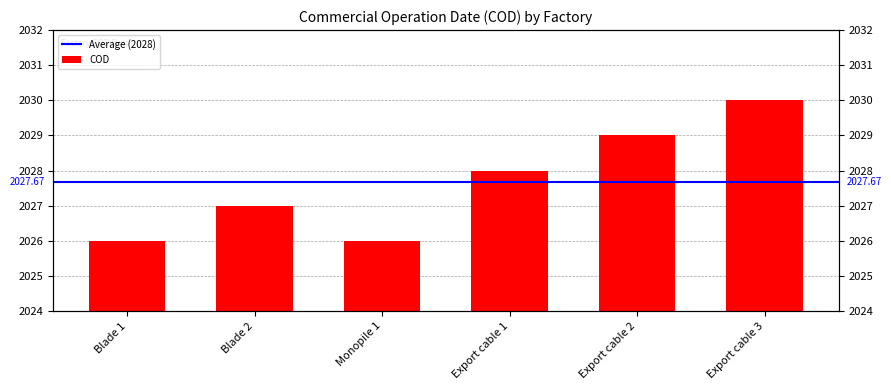

List the labels in order of value, smallest first.

Blade 1, Monopile 1, Blade 2, Export cable 1, Export cable 2, Export cable 3